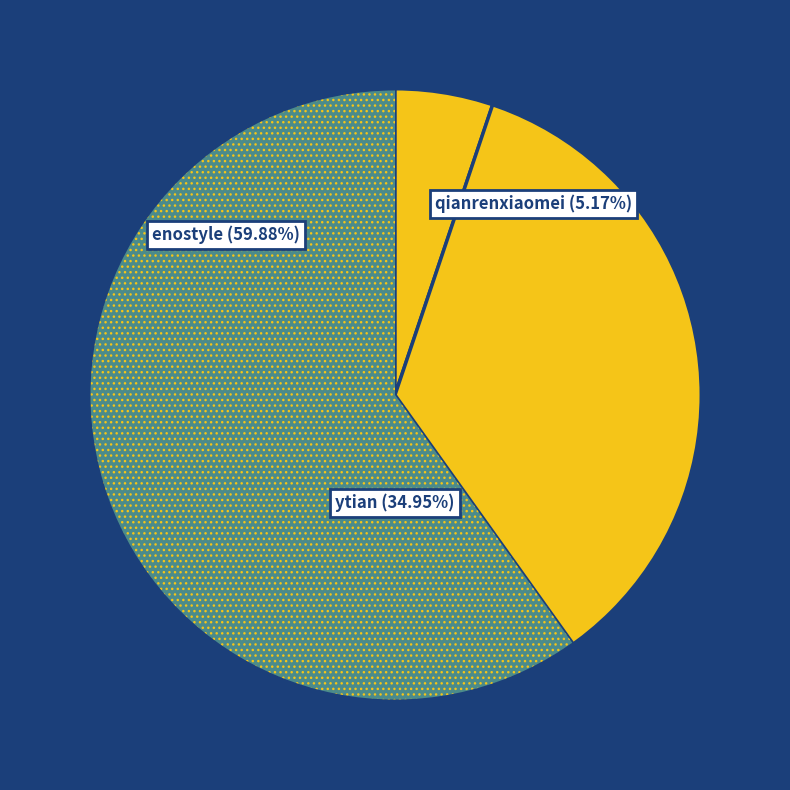

How many segments does this pie chart have?

3